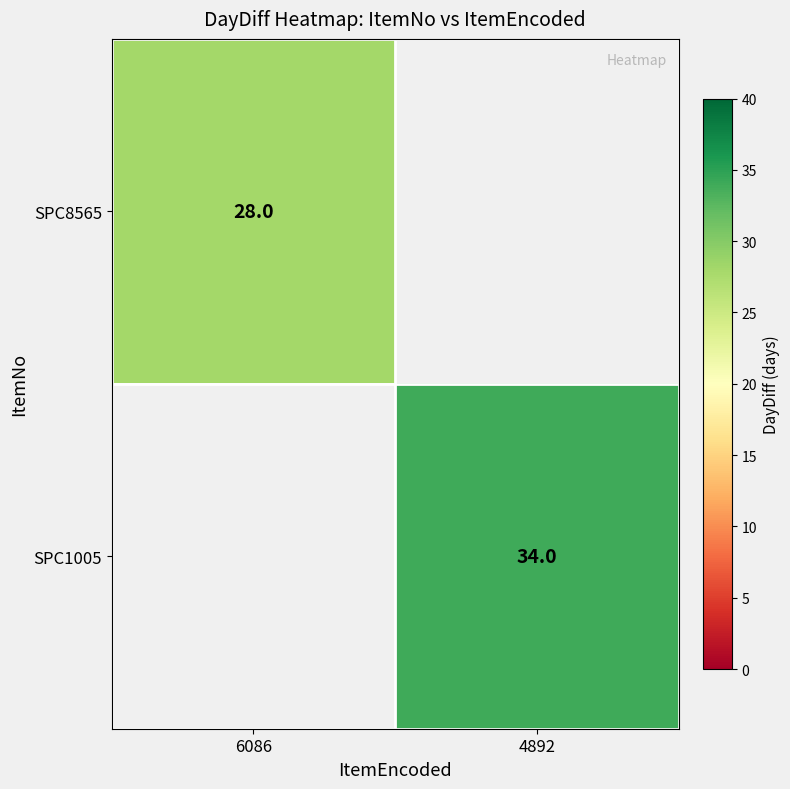

Count the number of categories in the chart.

2